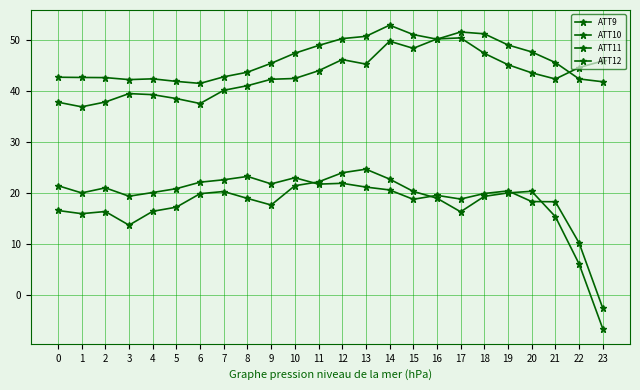

Reading left to right, transcribe all the data shown in this chart.

ATT9: 42.7	42.6	42.6	42.2	42.4	41.9	41.5	42.8	43.7	45.4	47.4	48.9	50.2	50.7	52.9	51.0	50.1	51.5	51.2	49.0	47.6	45.5	42.3	41.8
ATT10: 21.5	20.1	21.0	19.4	20.1	20.9	22.2	22.6	23.3	21.8	23.0	21.8	21.9	21.2	20.6	18.8	19.6	18.9	19.9	20.4	18.4	18.3	10.3	-2.5
ATT11: 37.8	36.9	37.8	39.5	39.3	38.5	37.5	40.1	41.0	42.3	42.4	43.9	46.1	45.2	49.7	48.3	50.2	50.4	47.3	45.1	43.5	42.3	44.6	45.9
ATT12: 16.6	16.0	16.4	13.7	16.5	17.3	19.9	20.3	19.0	17.7	21.5	22.2	24.0	24.7	22.8	20.4	19.0	16.4	19.4	20.1	20.4	15.4	6.2	-6.5